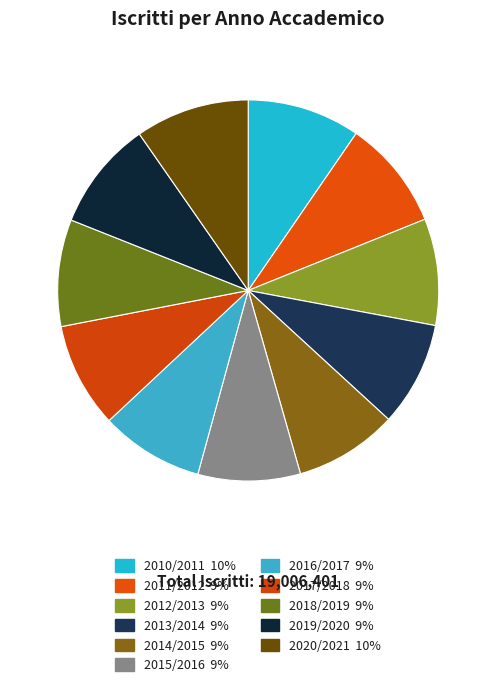

Which category has the smallest portion of the pie?

2015/2016